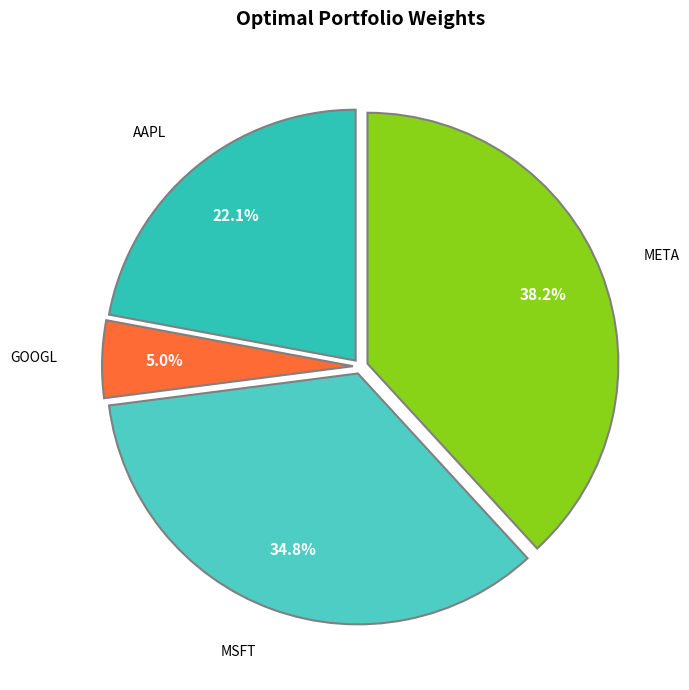

To the nearest percent, what is the difference between the AAPL and MSFT slice percentages?

13%